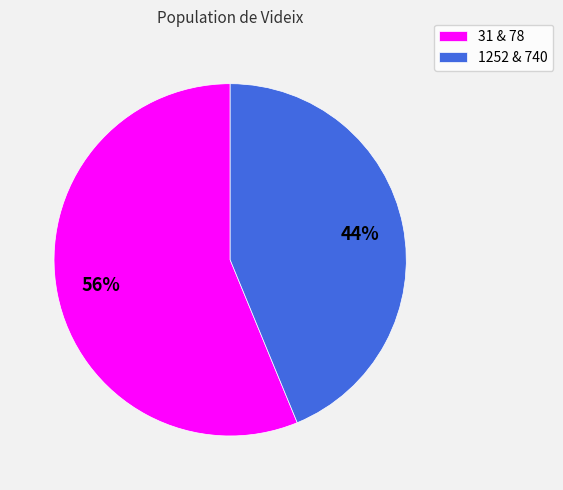

Combined, do 1252 & 740 and 31 & 78 account for over 50%?

Yes